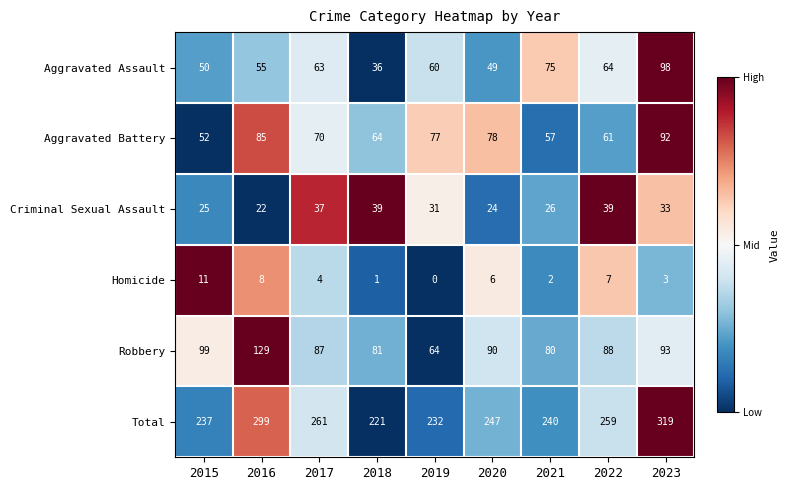

How many categories are shown in the chart?

9